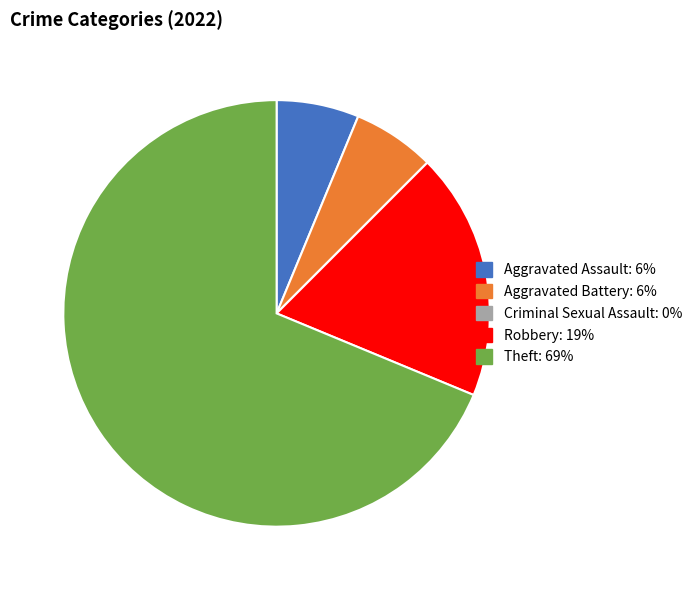

What is the majority slice?

Theft